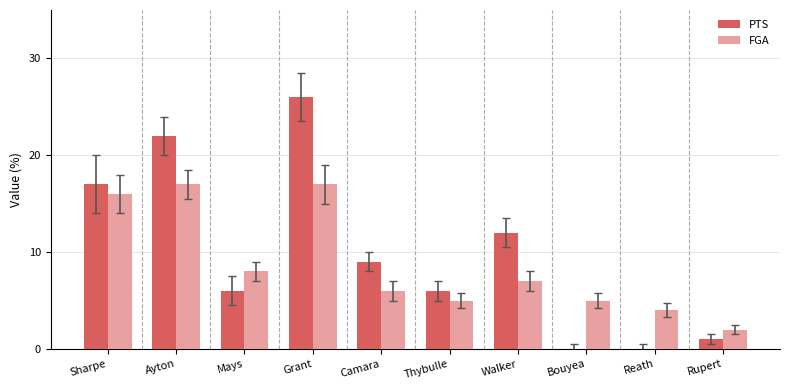

What is the sum of the PTS values at Reath and Mays?

6